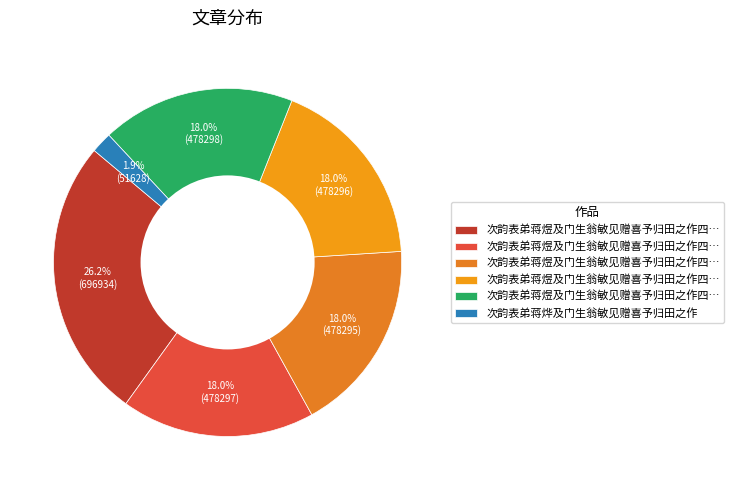

How many segments does this pie chart have?

6